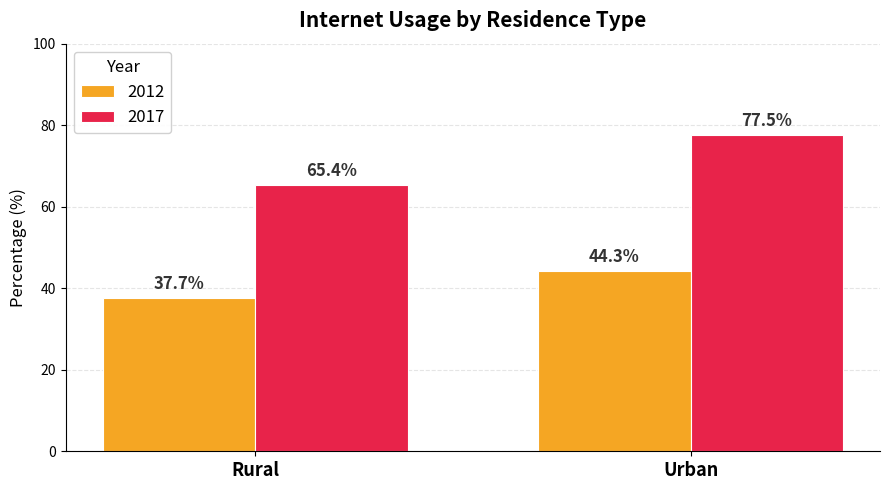

Which category has the lowest value in the 2012 series?

Rural